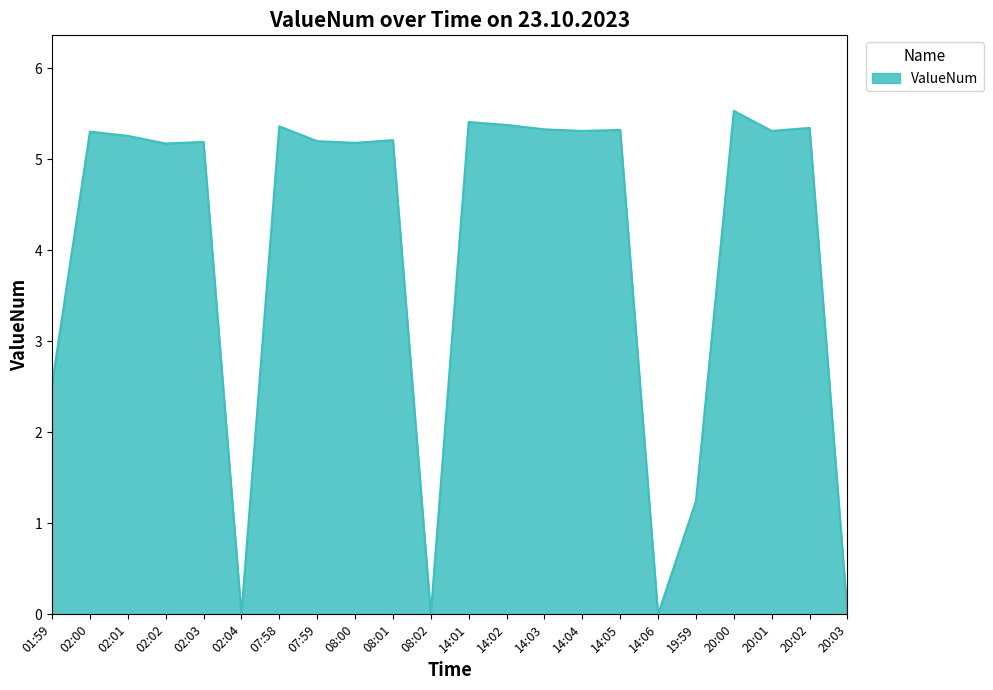

Is it true that the value at 14:03 is 5.3?

True